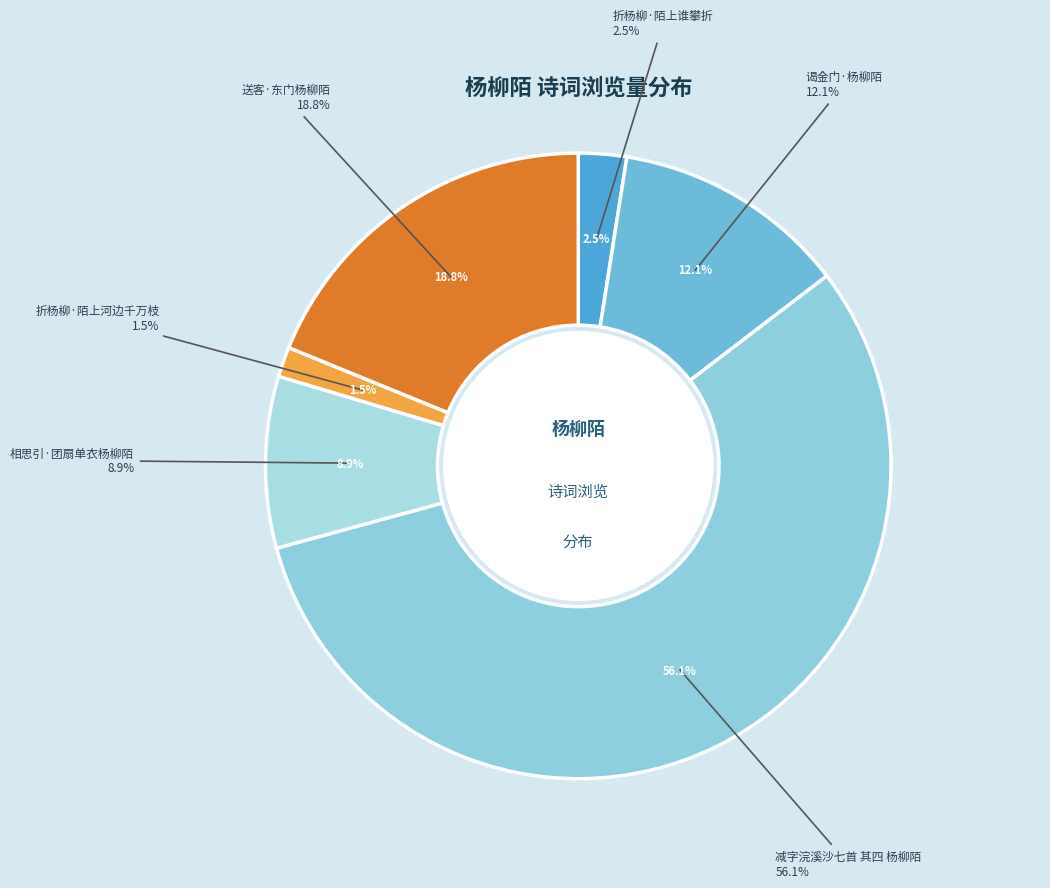

Is there any slice that represents more than half of the pie?

Yes